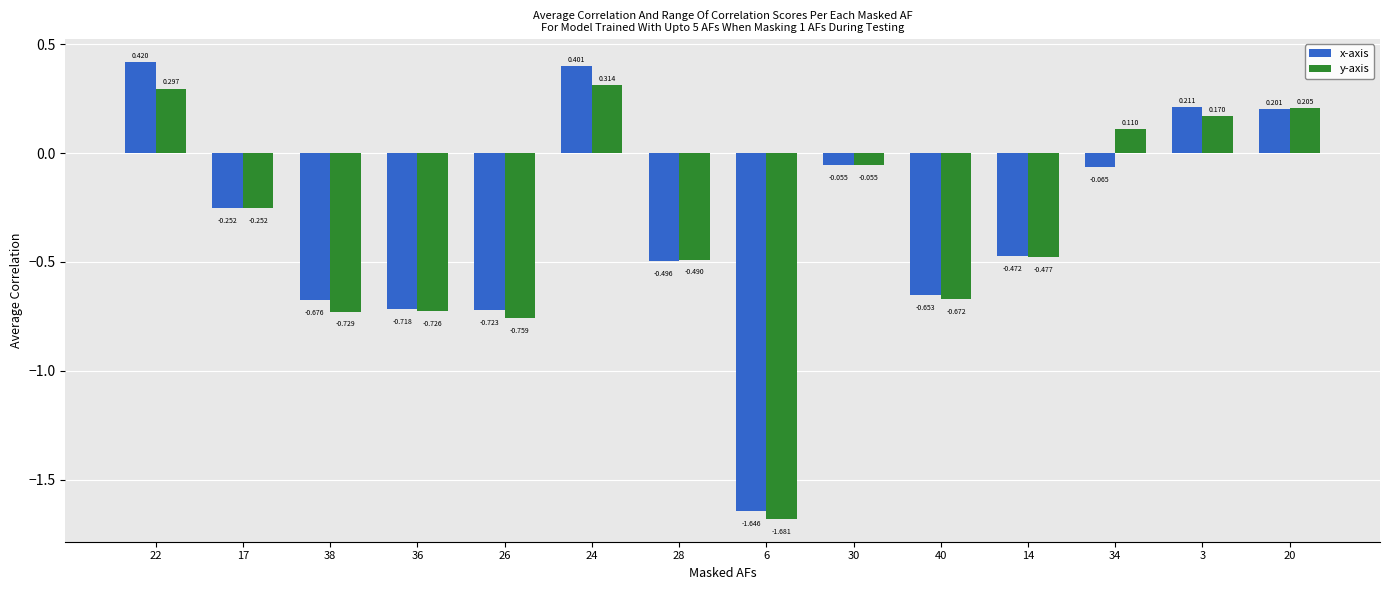

Rank the series by their maximum value, from lowest to highest.

y-axis, x-axis